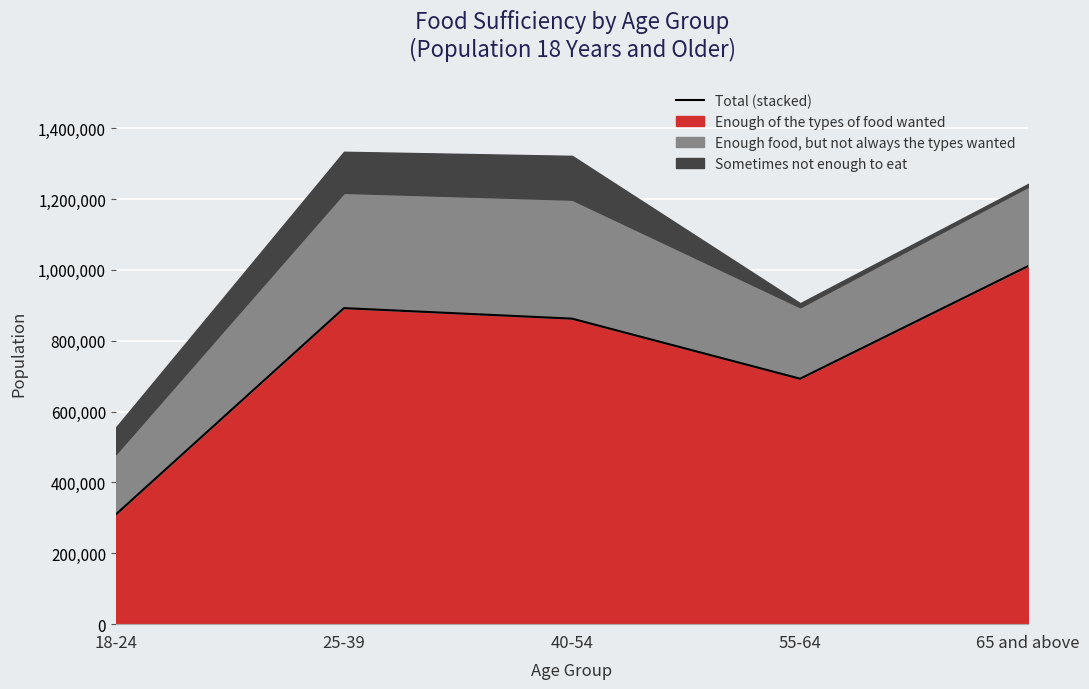

True or false: Enough food, but not always the types wanted and Enough of the types of food wanted cross at least once.

False